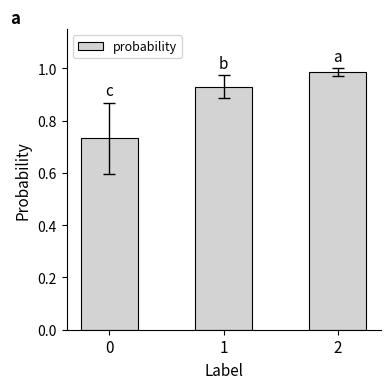

Is it true that the value at 1 is 1.5?

False